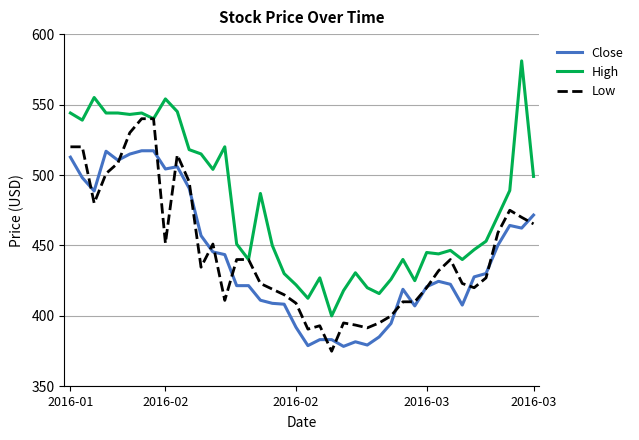

Which series has the largest range (max minus min)?

High